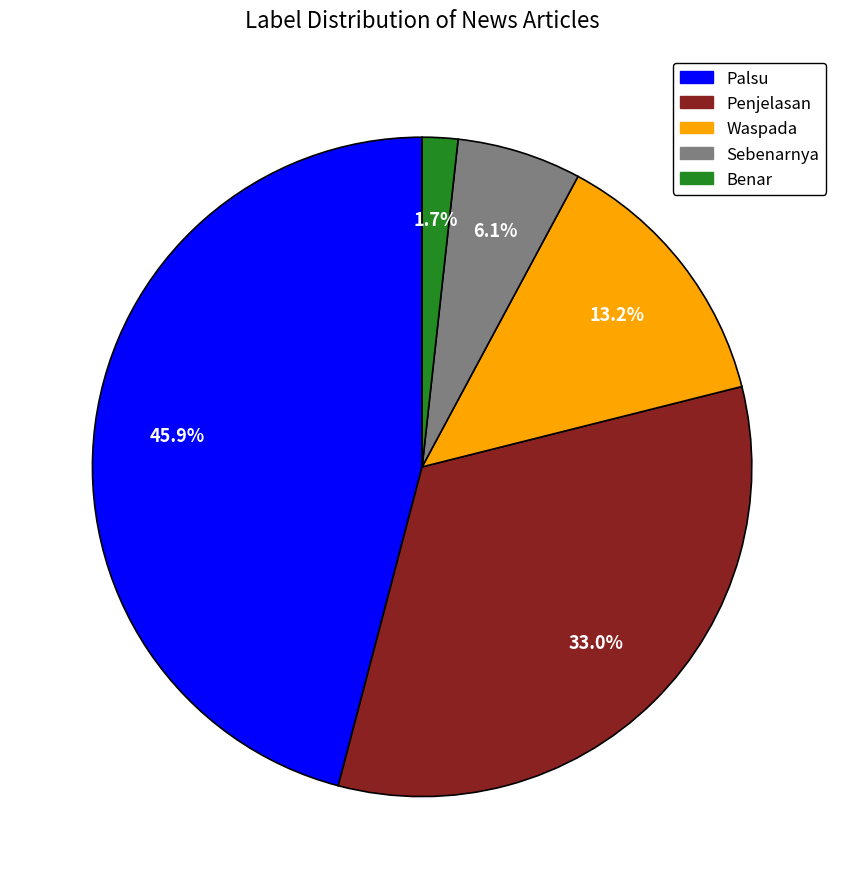

What is the largest slice in the pie chart?

Palsu